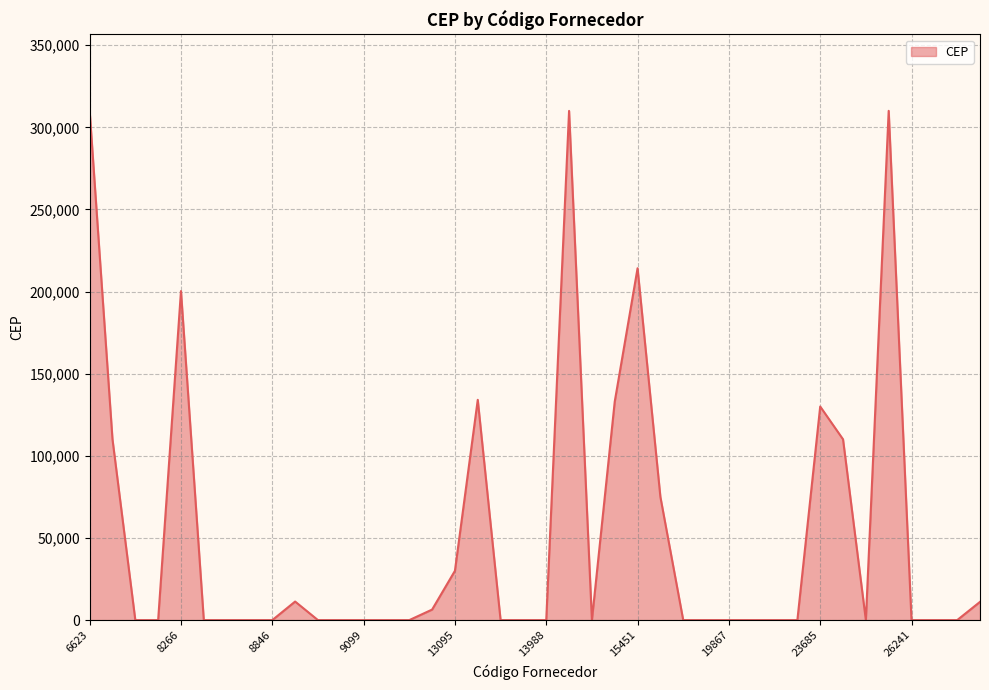

What is the maximum value shown in the chart?

310052